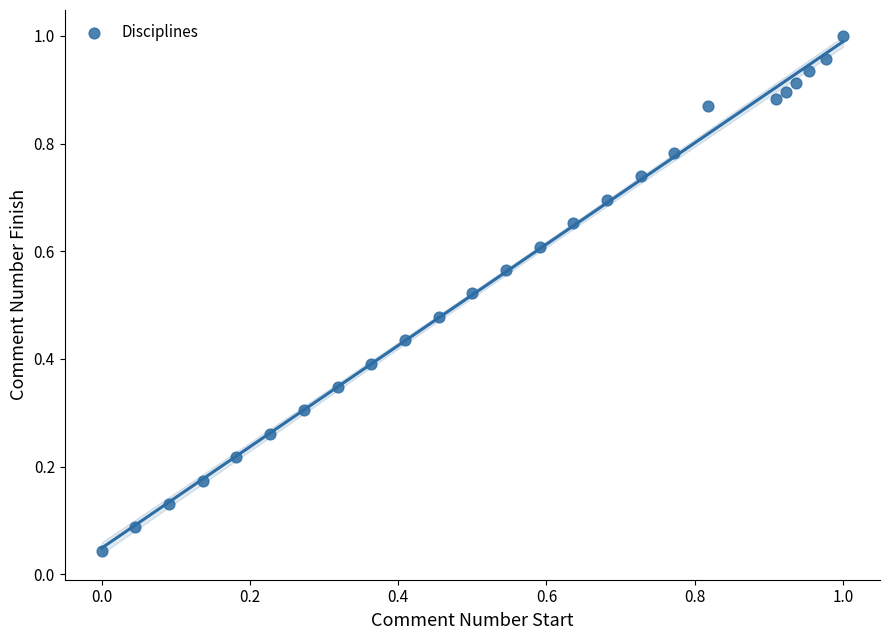

How many points are shown in the scatter plot?

25